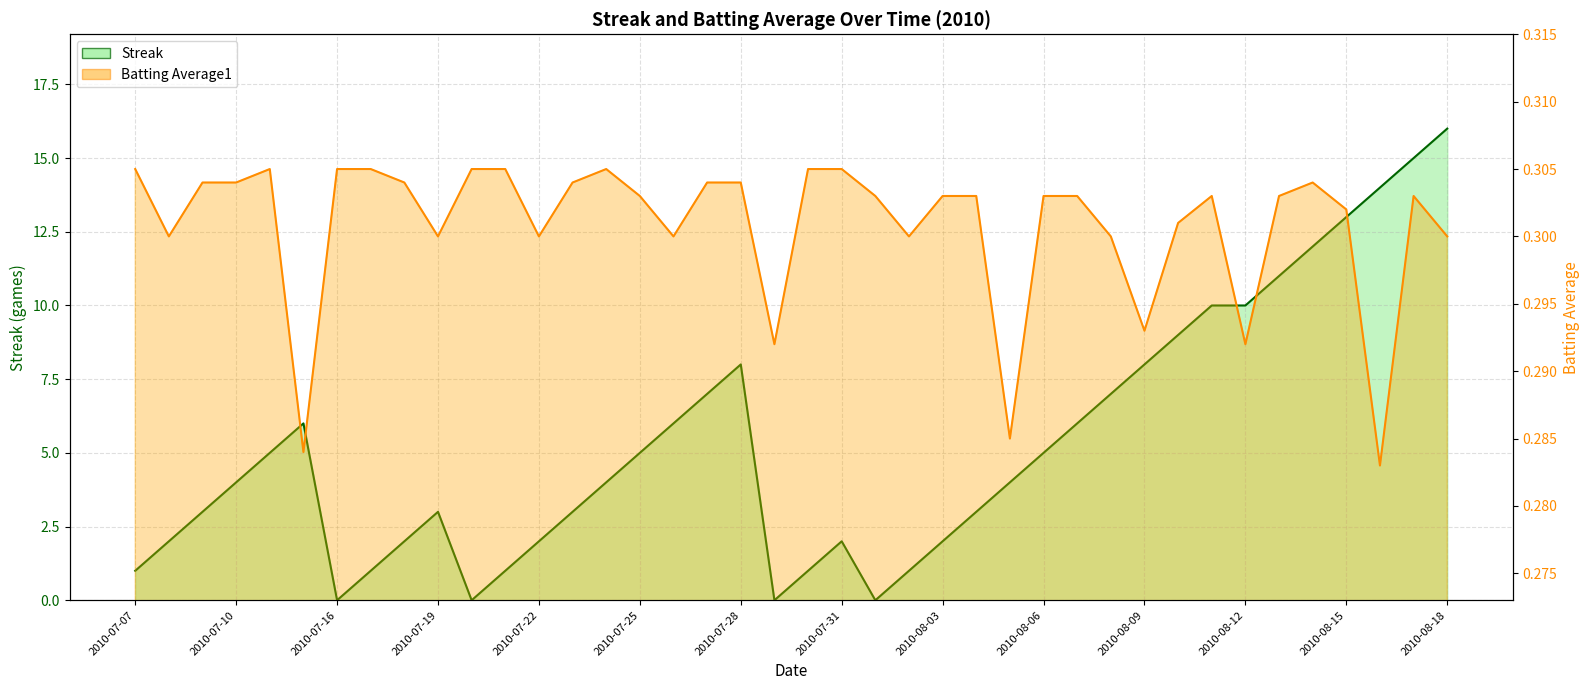

At which category does the chart reach its peak across all series?

2010-08-18